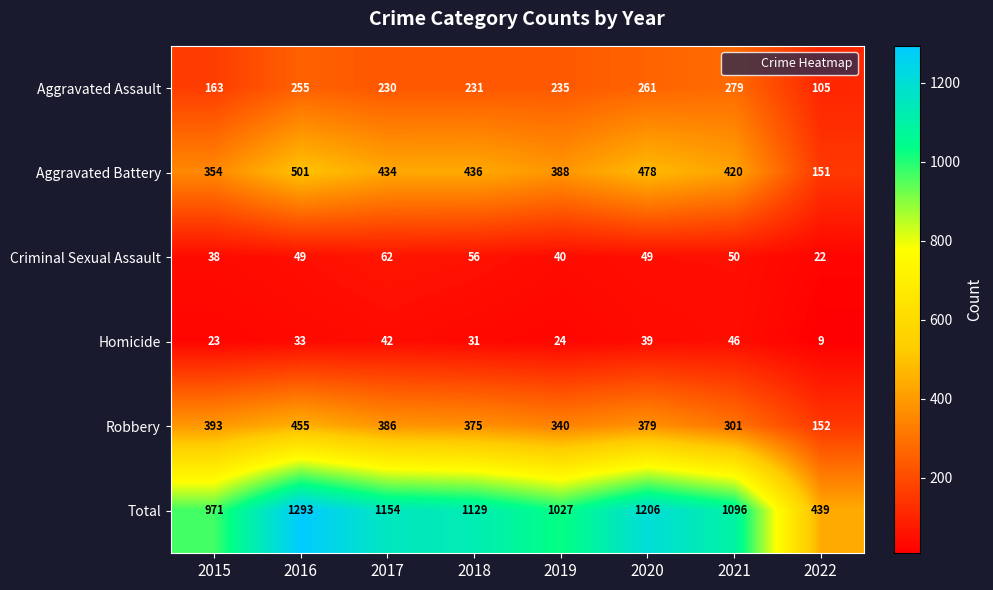

Rank the series at 2022 from lowest to highest value.

Homicide, Criminal Sexual Assault, Aggravated Assault, Aggravated Battery, Robbery, Total